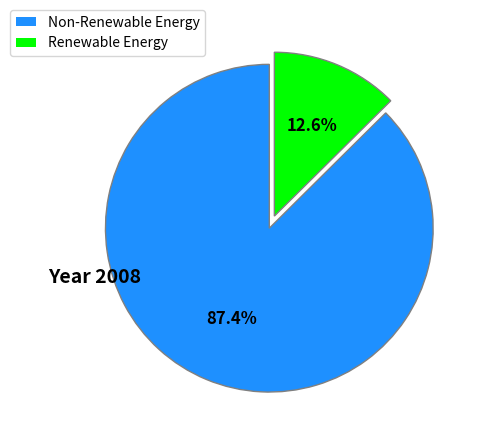

What is the smallest slice in the pie chart?

Renewable Energy